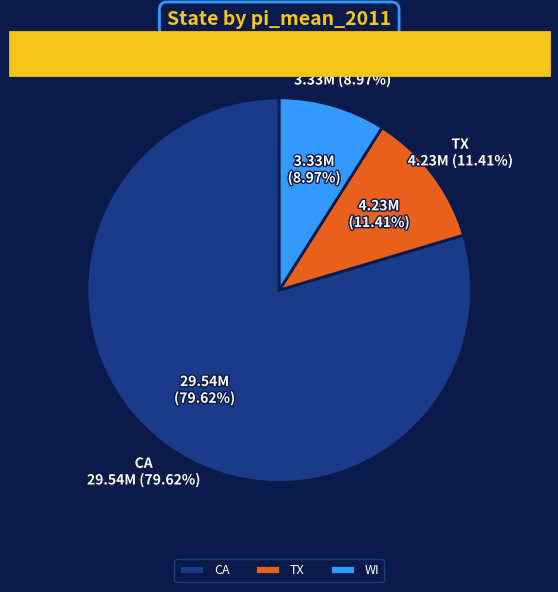

Which category accounts for the majority?

CA